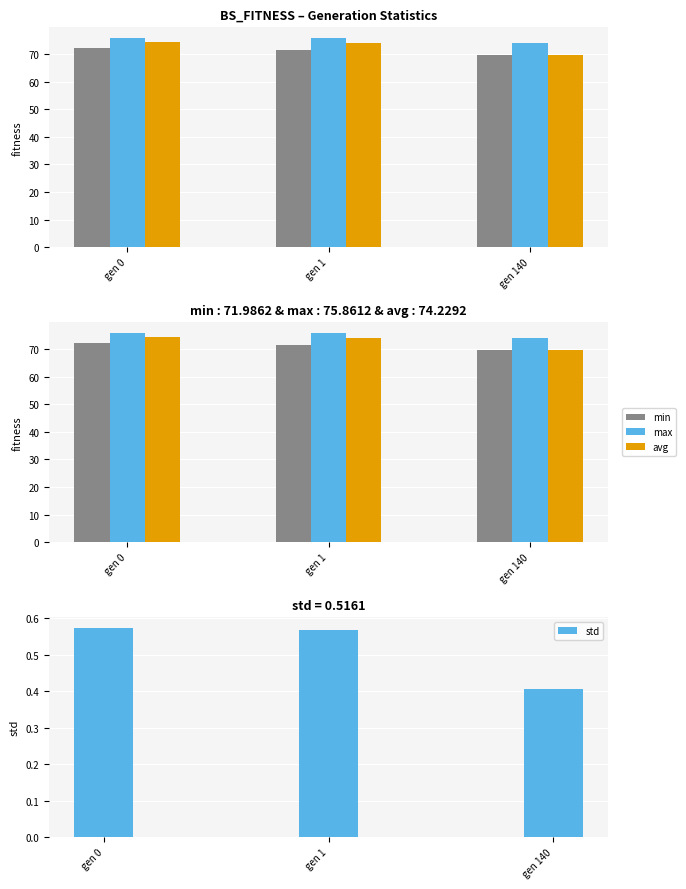

The value of avg at gen 140 is 69.7. True or false?

True